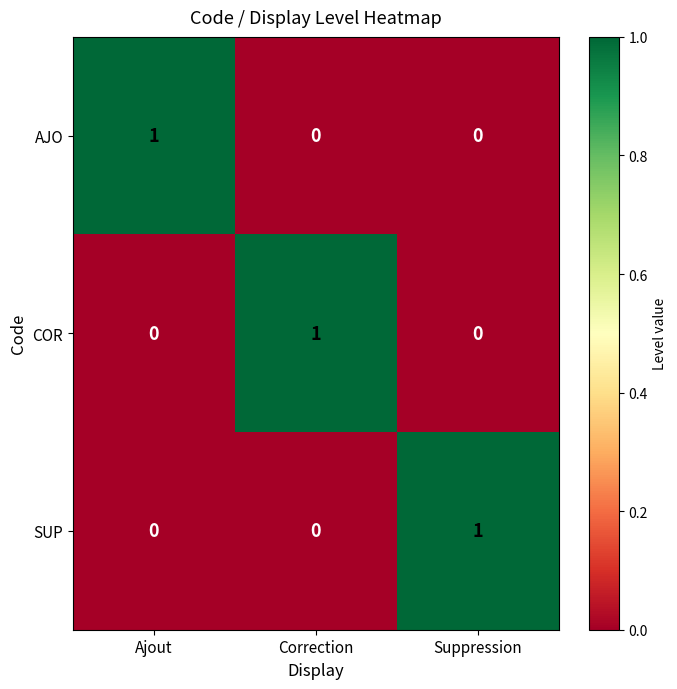

At how many categories does at least one series exceed 0?

3